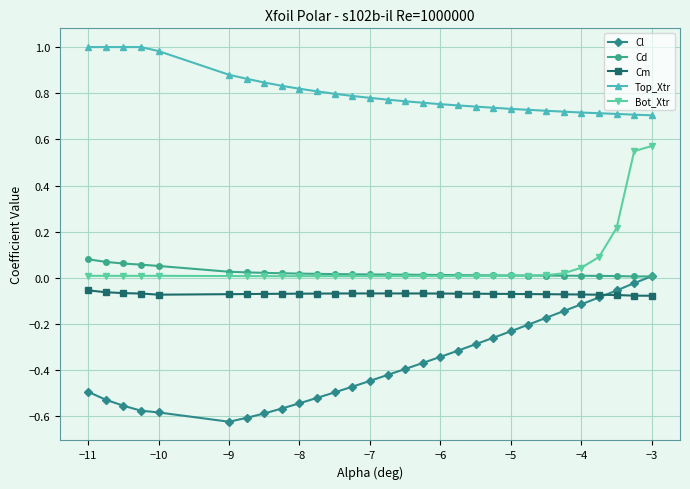

True or false: Top_Xtr and Cl intersect in this chart.

False